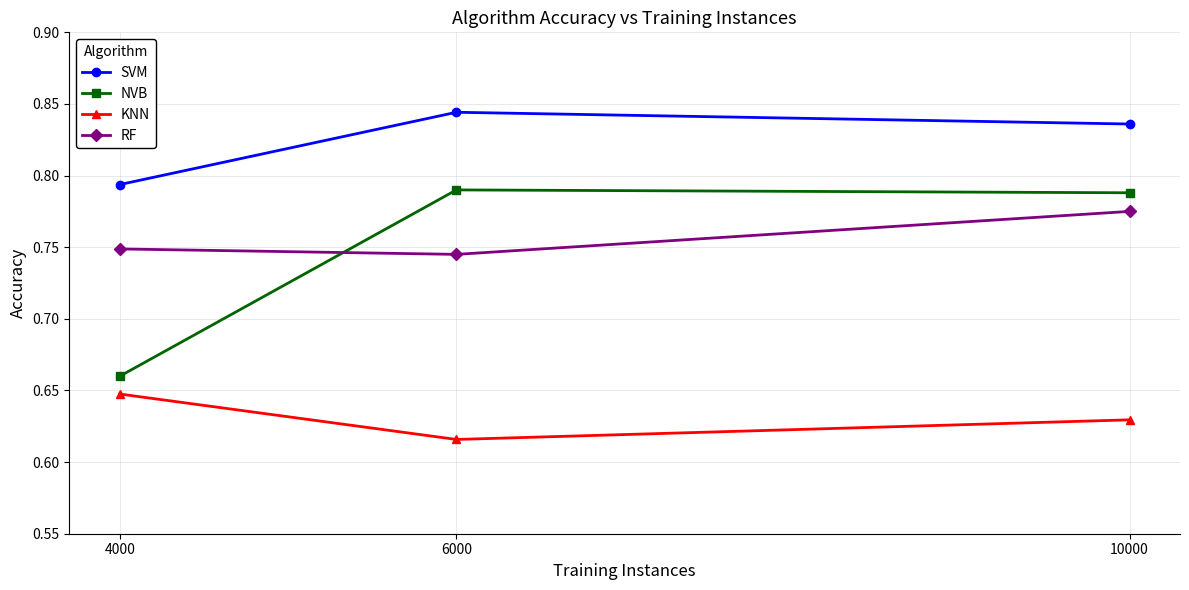

How many lines are shown in the chart?

4